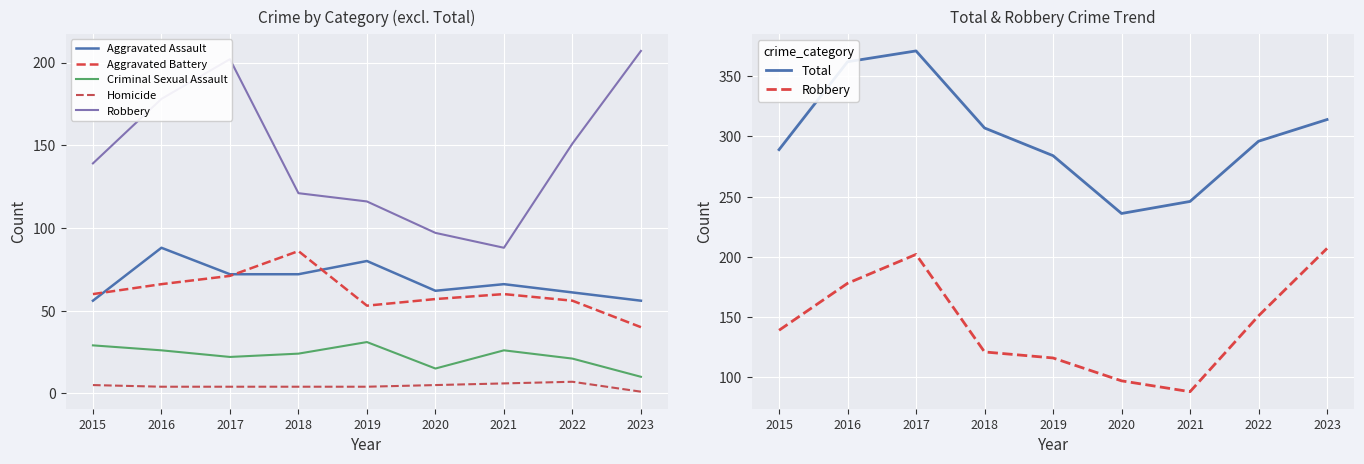

Which series has the widest spread of values?

Total